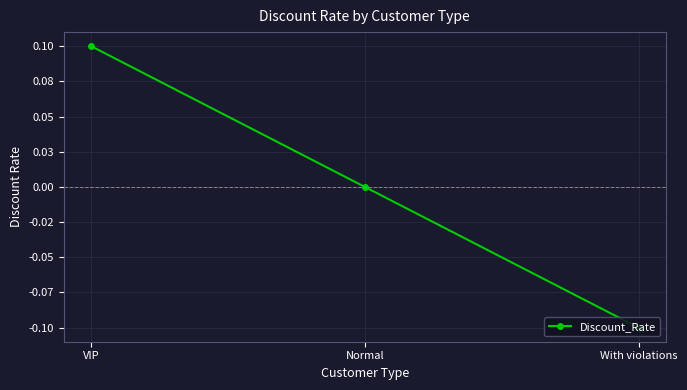

True or false: the data shows 0.1 at VIP.

True